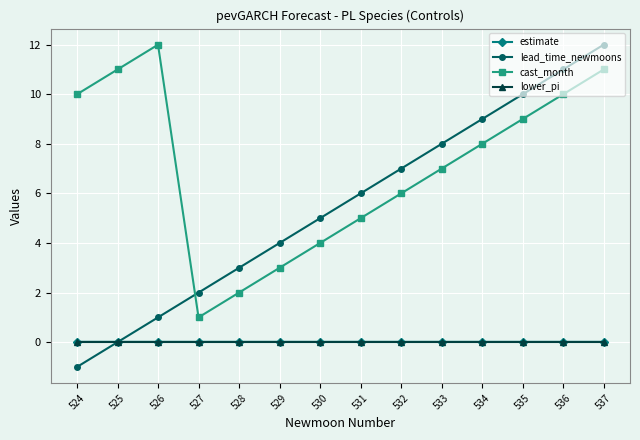

Is this an area chart (filled region under the line)?

No